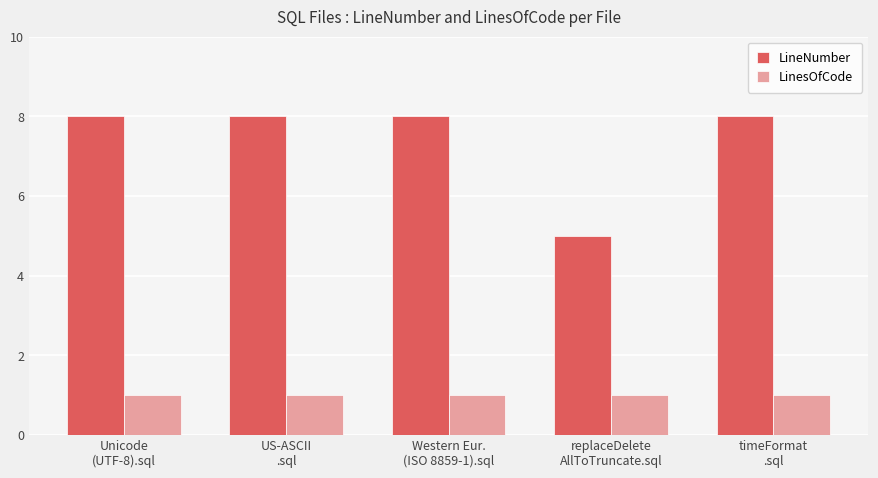

Which series has the widest spread of values?

LineNumber